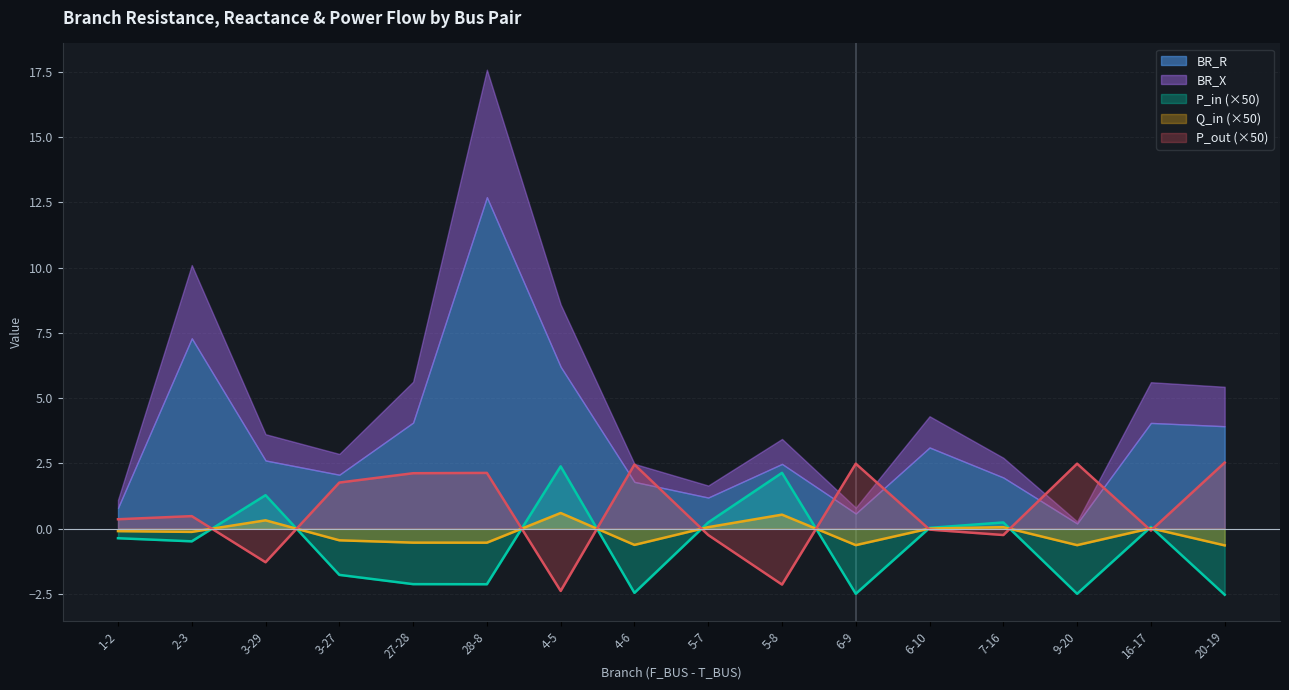

In P_out, how many points are higher than both neighbors (excluding endpoints)?

5